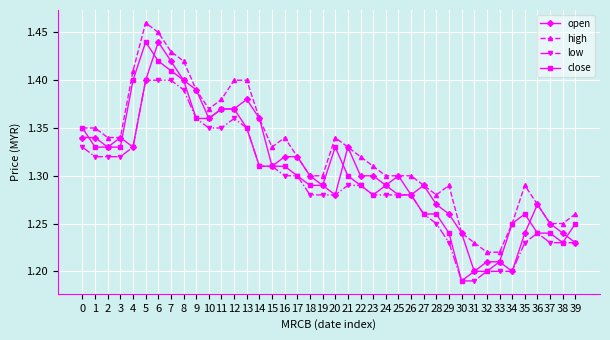

True or false: high and low cross at least once.

False